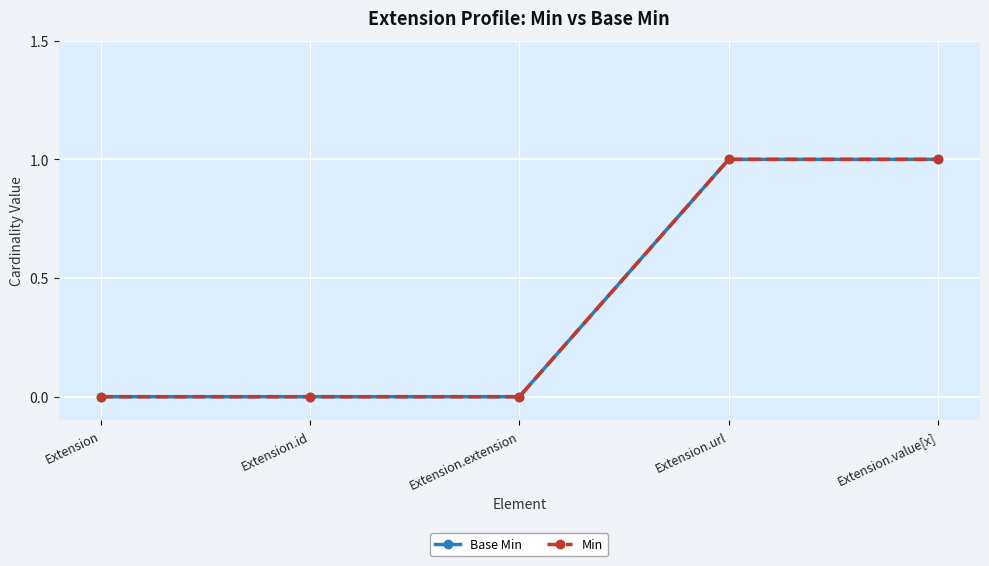

What is the greatest value displayed?

1